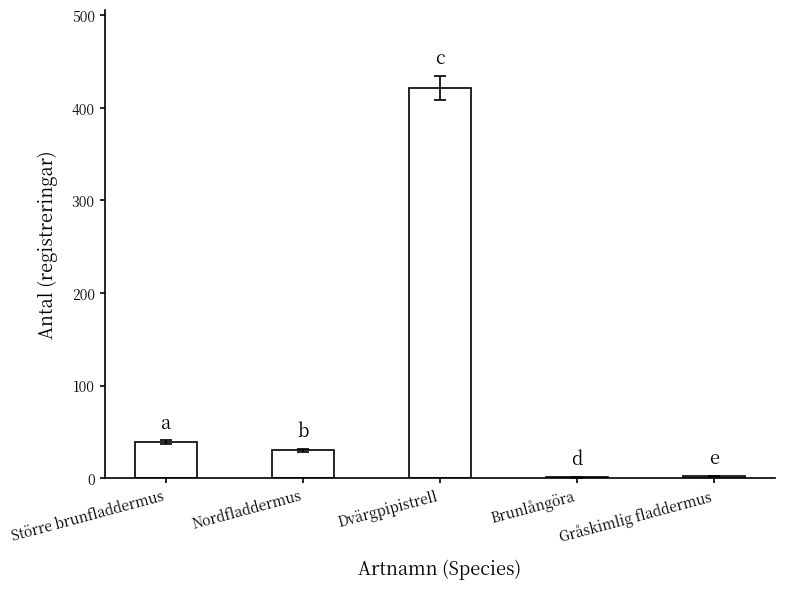

Read the value at Nordfladdermus, to the nearest 50.

50